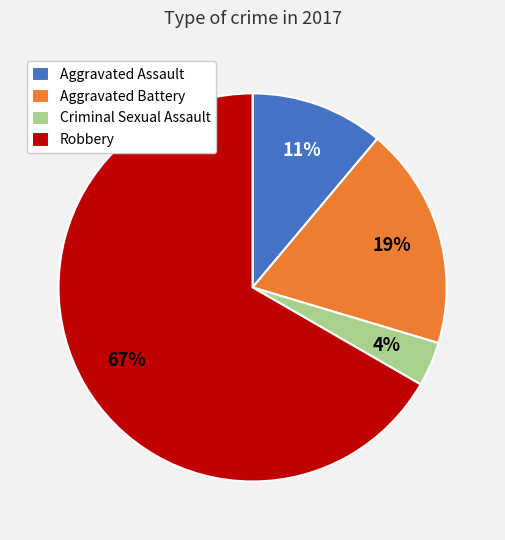

The Robbery slice represents 77% of the pie. True or false?

False